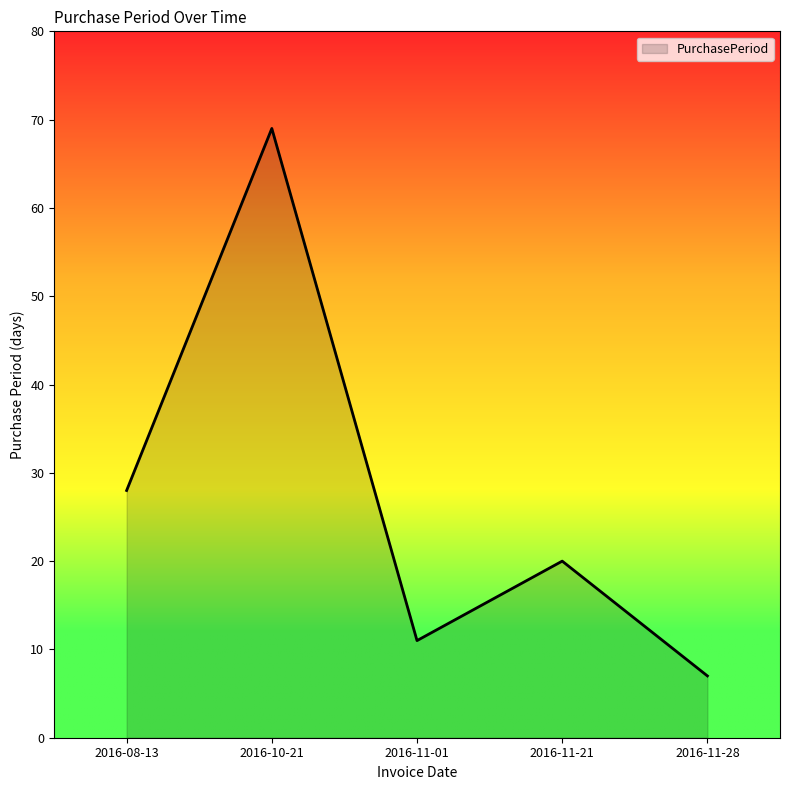

How many values are below 20?

2